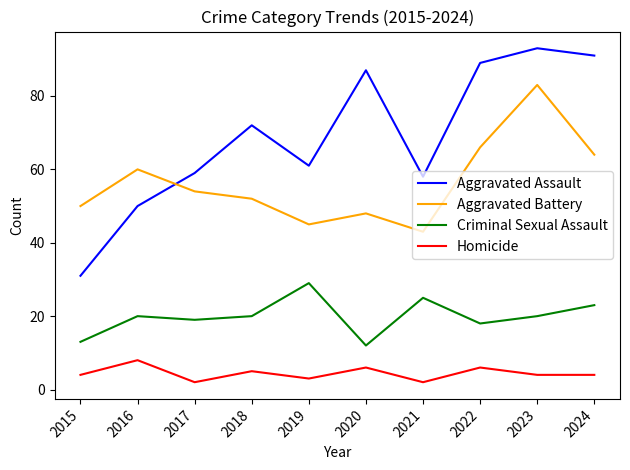

True or false: Aggravated Battery and Homicide intersect in this chart.

False